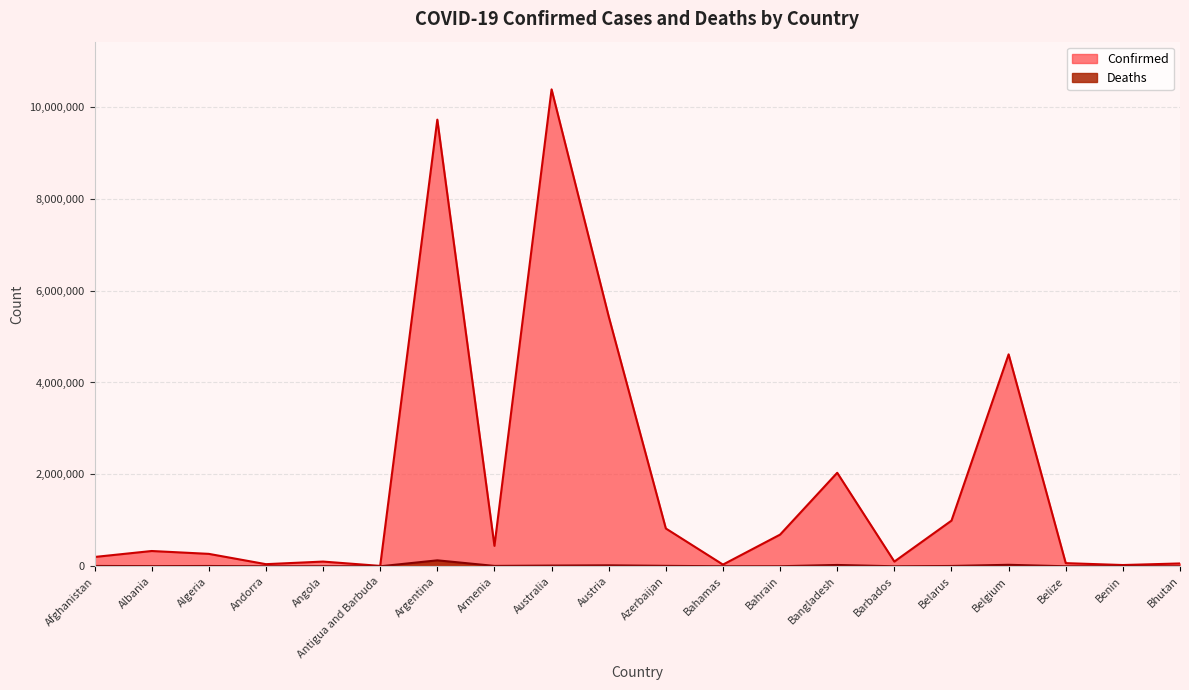

List the series in order of their peak value, highest first.

Confirmed, Deaths